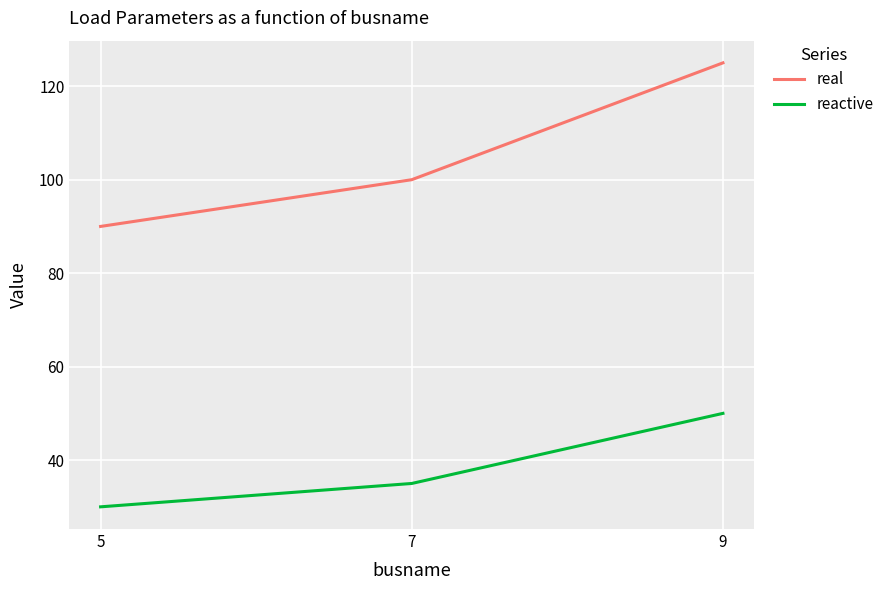

At which label is reactive closest to 40?

7